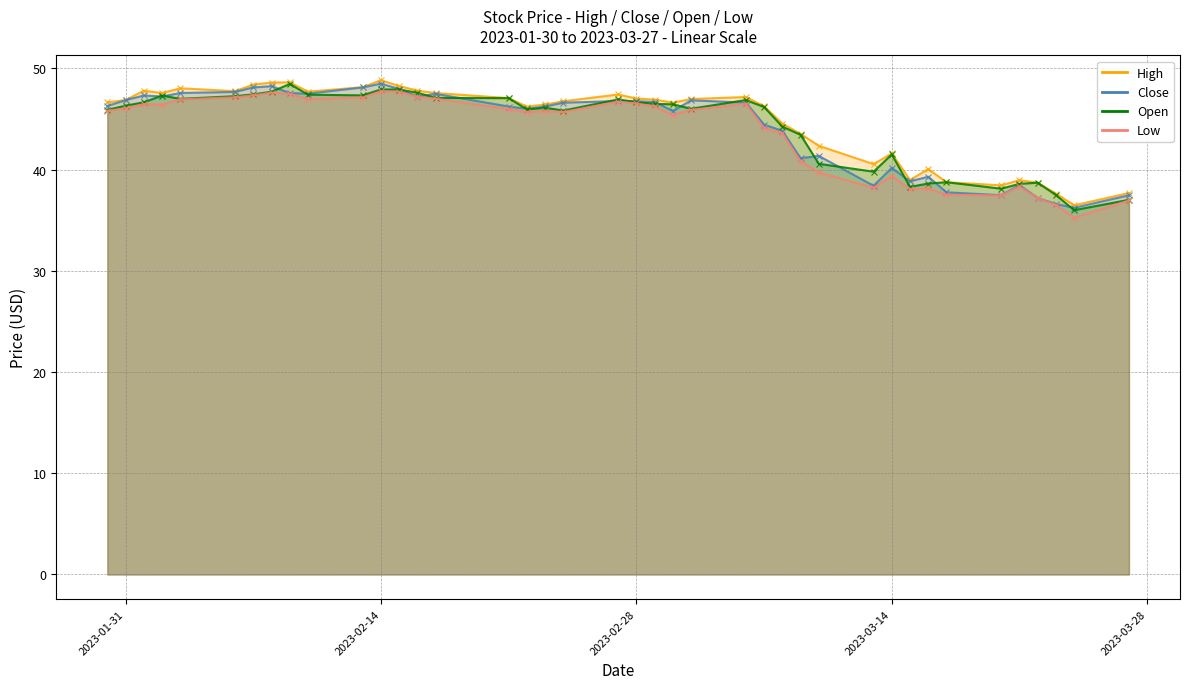

Between 2023-03-24 and 2023-03-01, which is larger?

2023-03-01